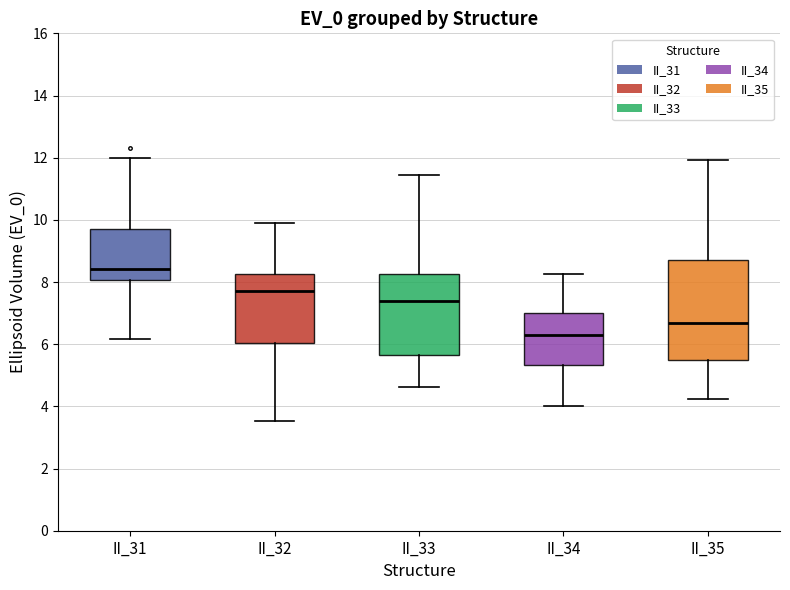

Reading left to right, transcribe this box plot: for each box, give where its median line is, the range the box spans, and where its two whiskers end, as read against the y-axis. The values are not printed on the chart, so give them approximately, as read against the axis.

II_31: median 8.4, box 8.0 to 9.8, whiskers 6.2 to 12.0
II_32: median 7.8, box 6.0 to 8.2, whiskers 3.6 to 10.0
II_33: median 7.4, box 5.6 to 8.2, whiskers 4.6 to 11.4
II_34: median 6.4, box 5.4 to 7.0, whiskers 4.0 to 8.2
II_35: median 6.6, box 5.6 to 8.8, whiskers 4.2 to 12.0